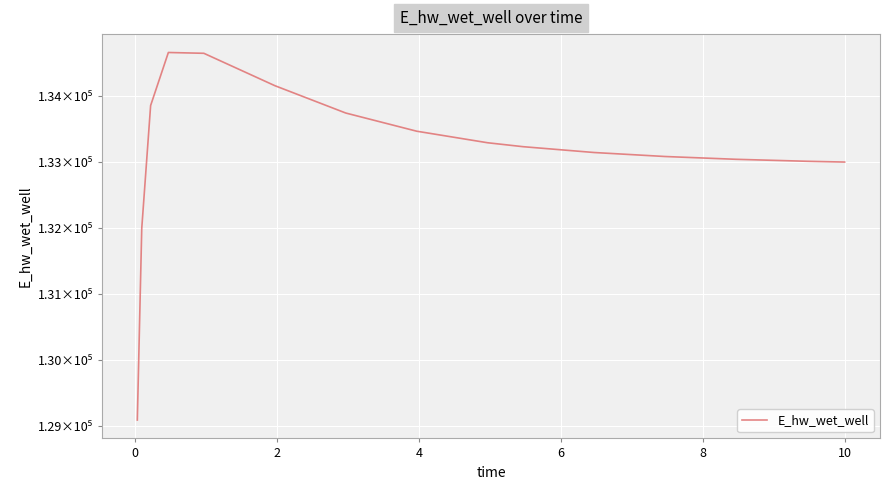

What is the greatest value displayed?

134666.1